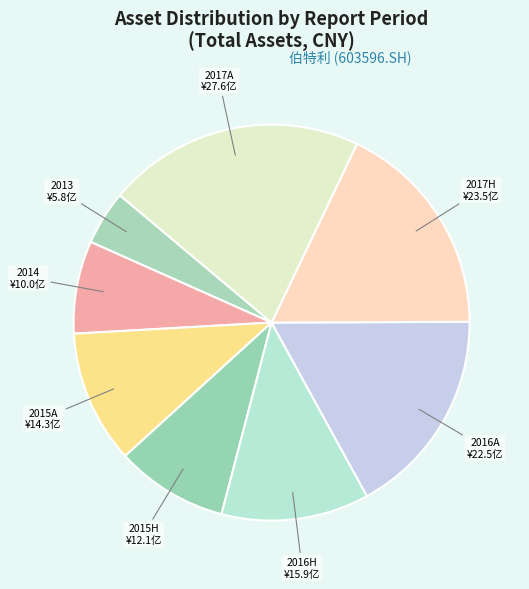

Which has a higher value, 2015A or 2017A?

2017A